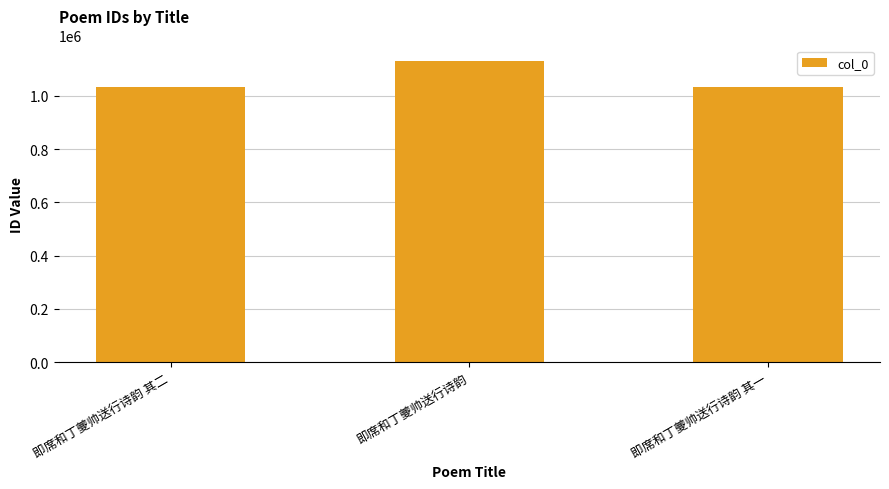

How many values are below 1034709?

1